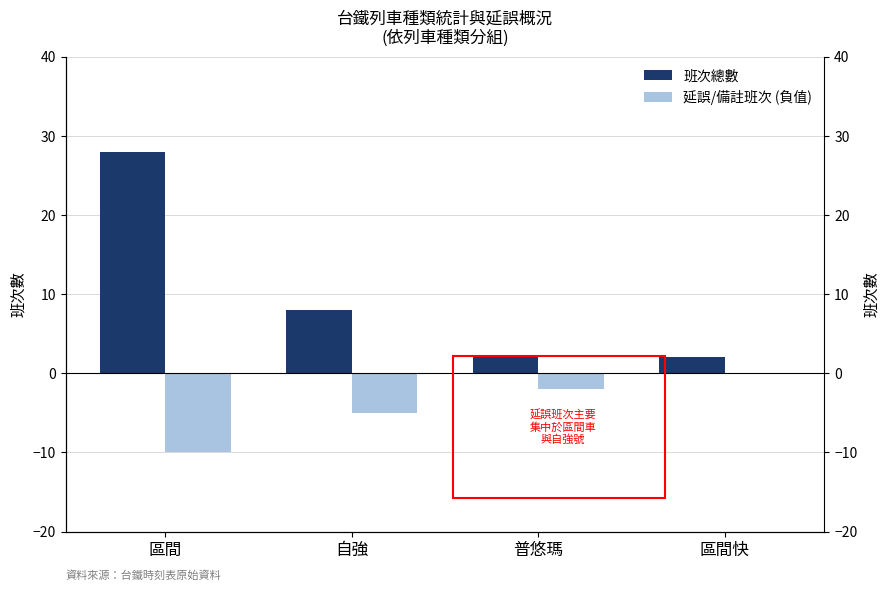

Reading right to left, list all the values displayed in this chart.

班次總數: 2	2	8	28
延誤/備註班次 (負值): 0	-2	-5	-10